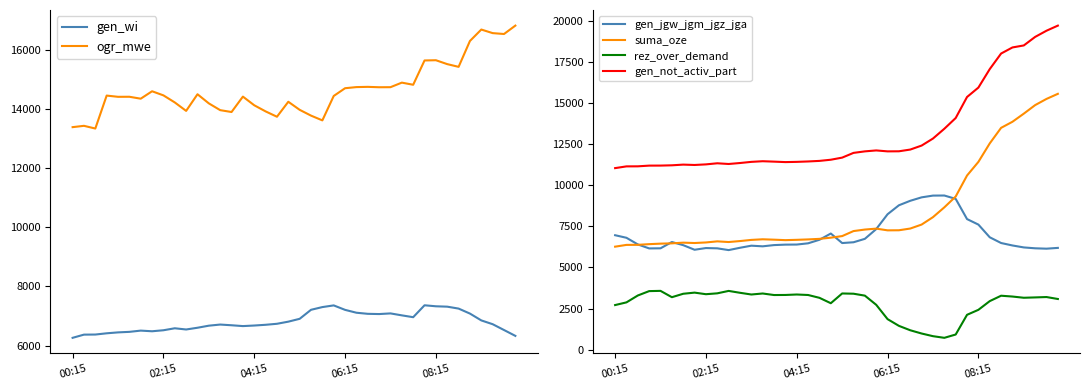

What is the difference between the ogr_mwe values at 23 and 39?

2380